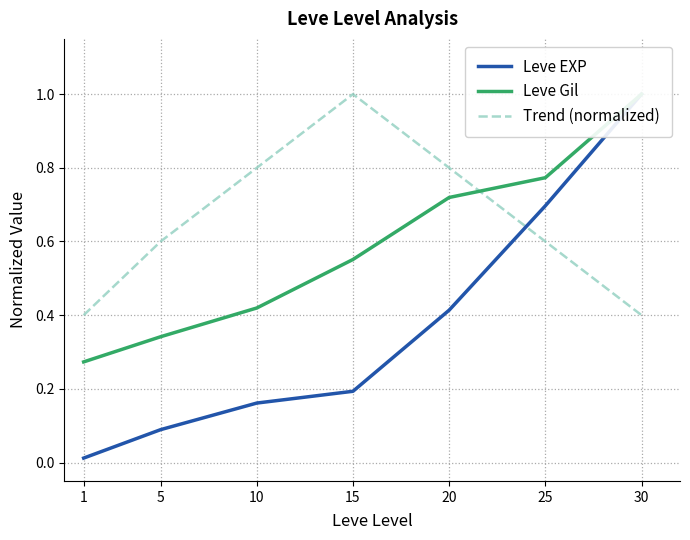

What is the difference between the maximum and minimum values in the Leve Gil series?

0.7